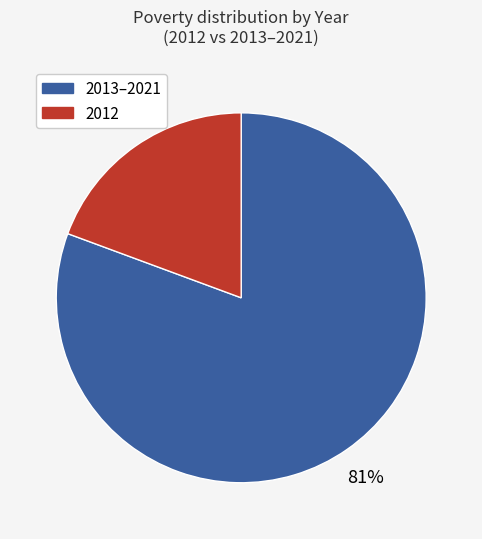

Is there any slice that represents more than half of the pie?

Yes